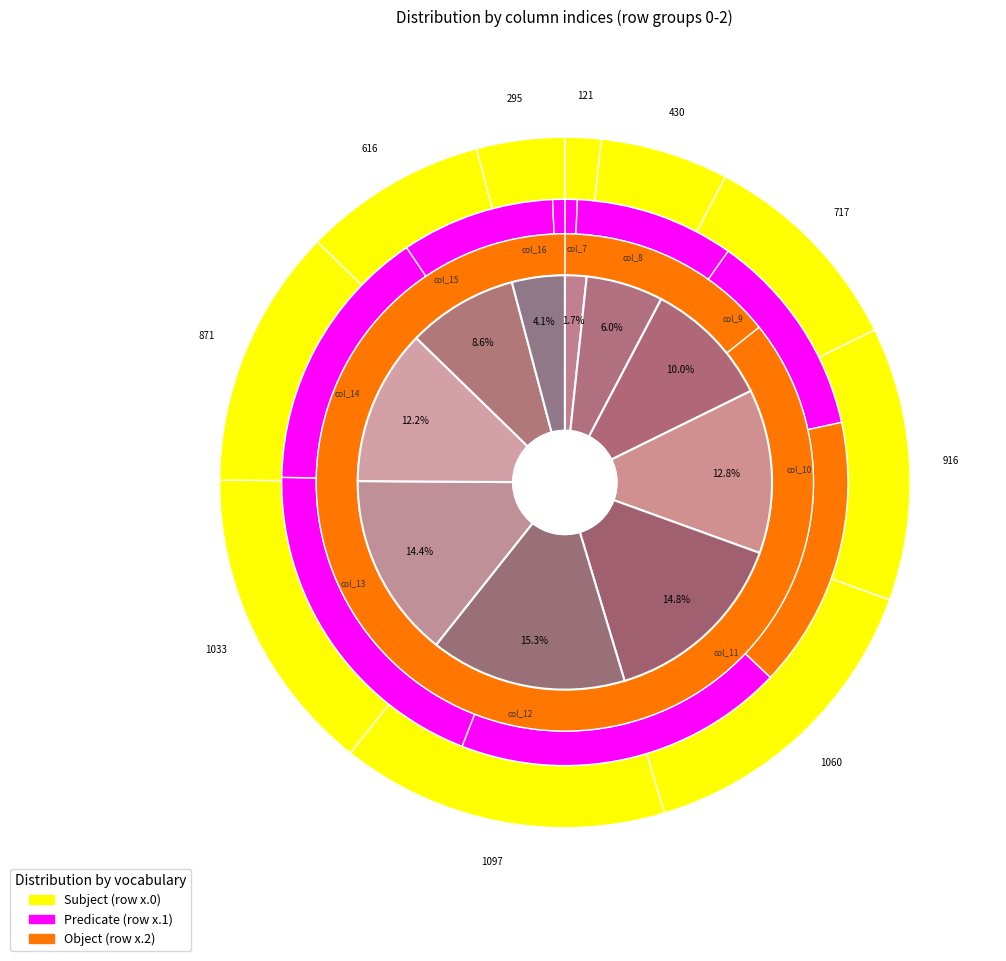

What is the change in value from col_9 to col_12?

+379.8